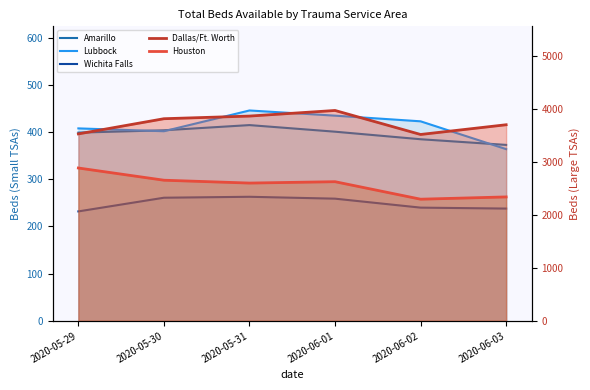

How many lines are shown in the chart?

5